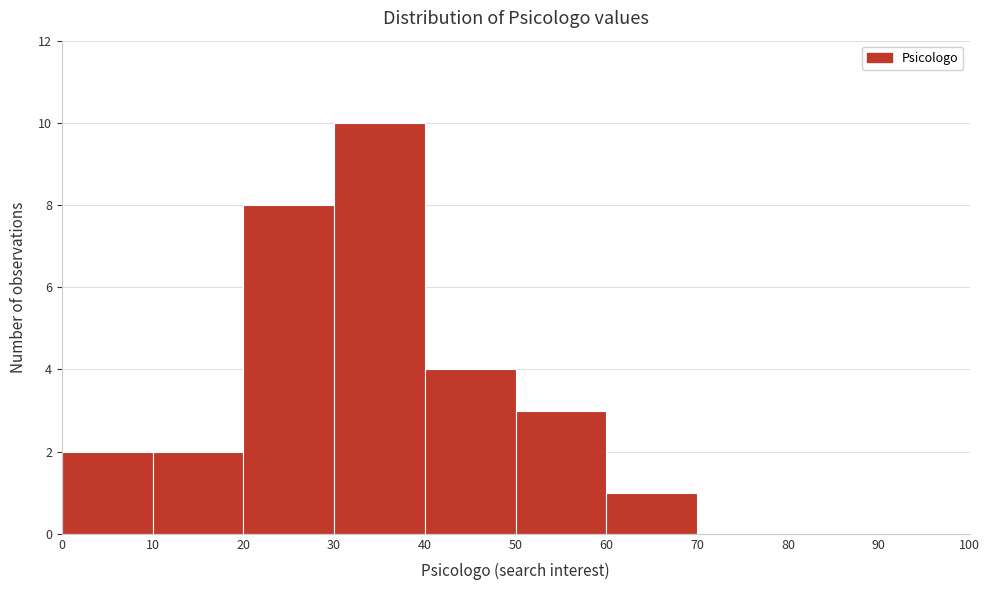

How tall is the bar that spans 40 to 50 on the x-axis? The values are not printed on the chart, so give them approximately, as read against the axis.

4